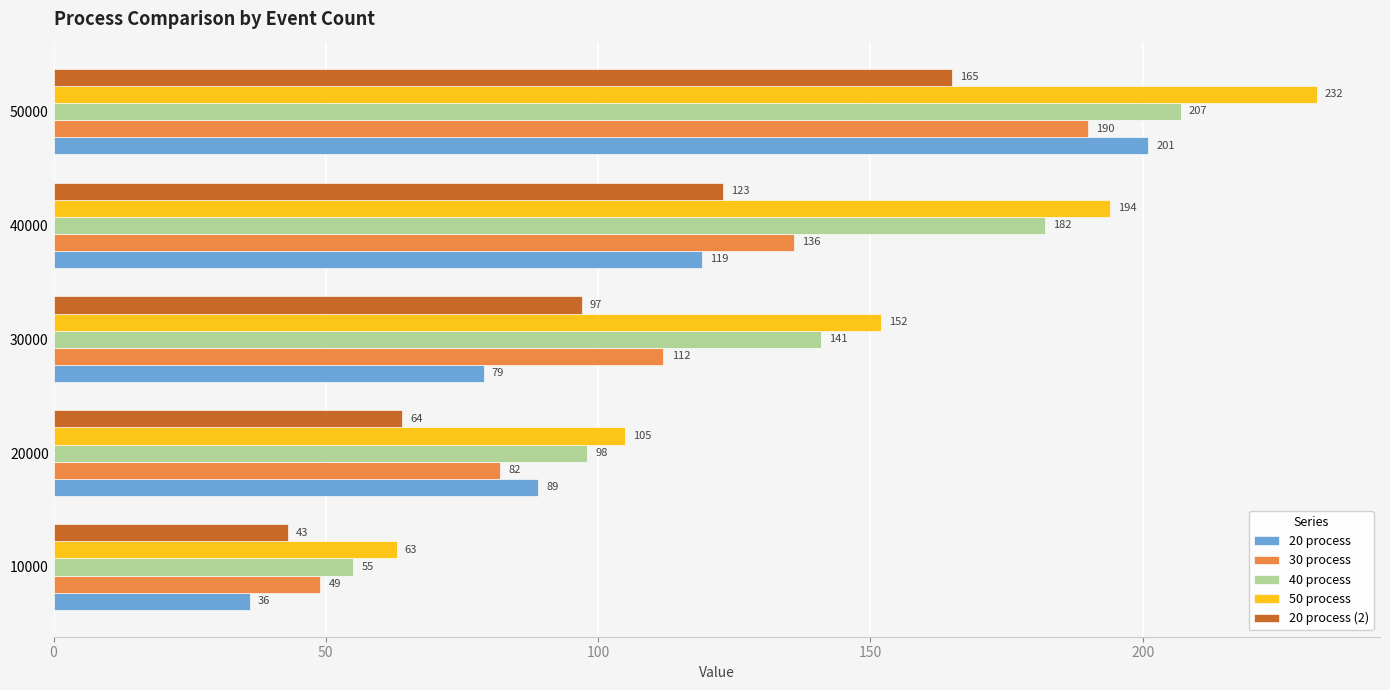

How many data points in 40 process are less than 141?

2